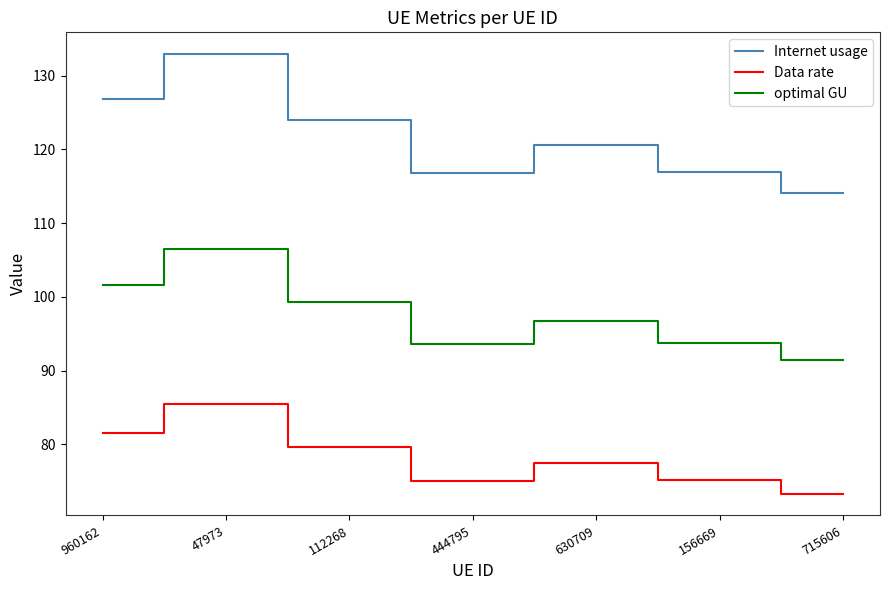

List the series in order of their peak value, highest first.

Internet usage, optimal GU, Data rate